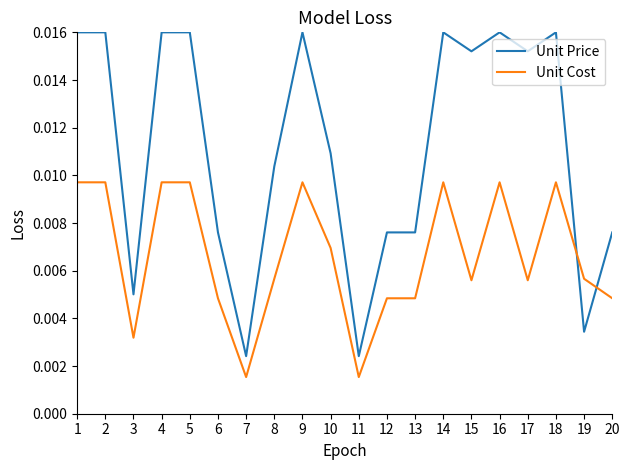

Which series has the largest total across all categories?

Unit Price